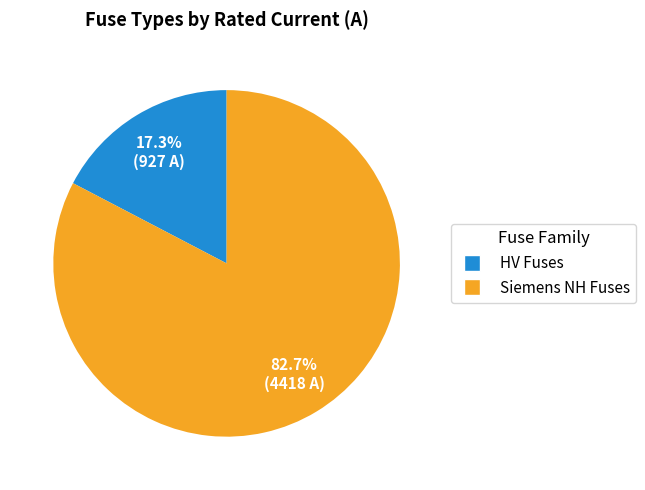

To the nearest percent, what is the average slice percentage?

50%